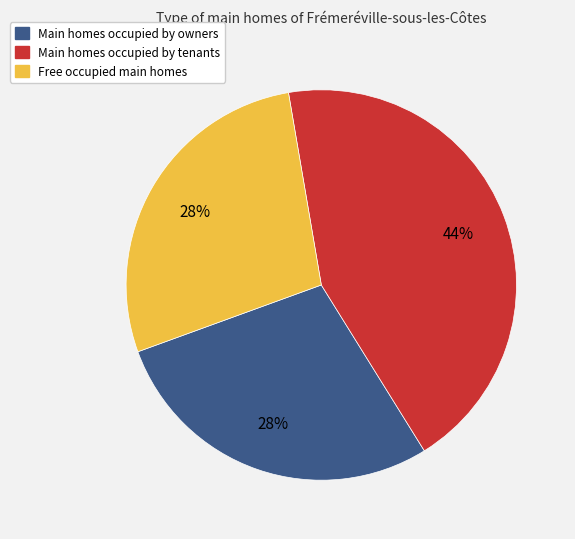

To the nearest percent, what is the difference between the largest and smallest slice percentages?

16%